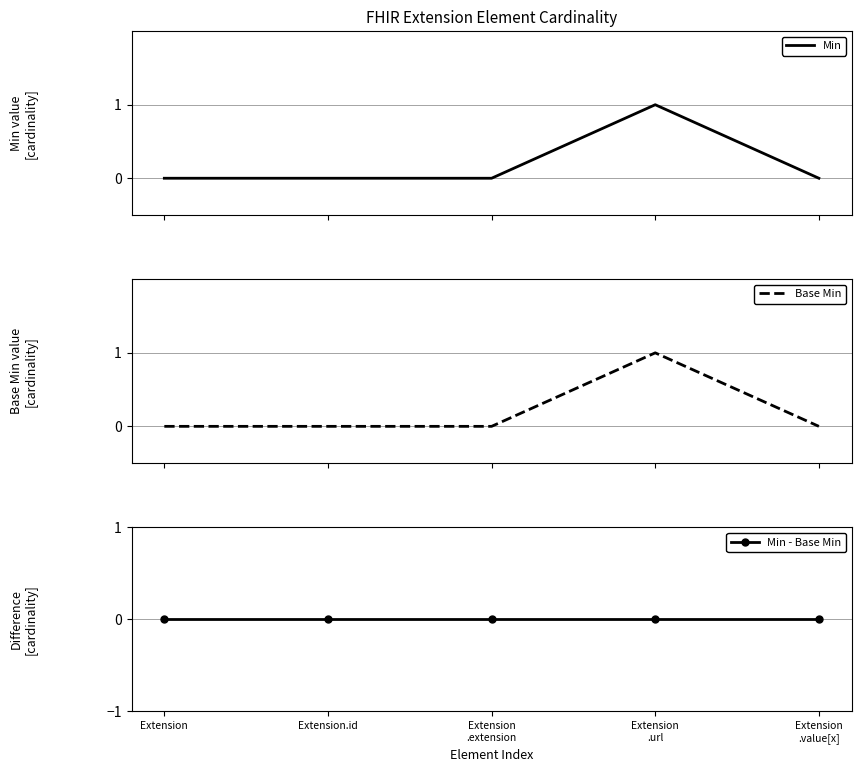

True or false: Min and Base Min cross at least once.

False